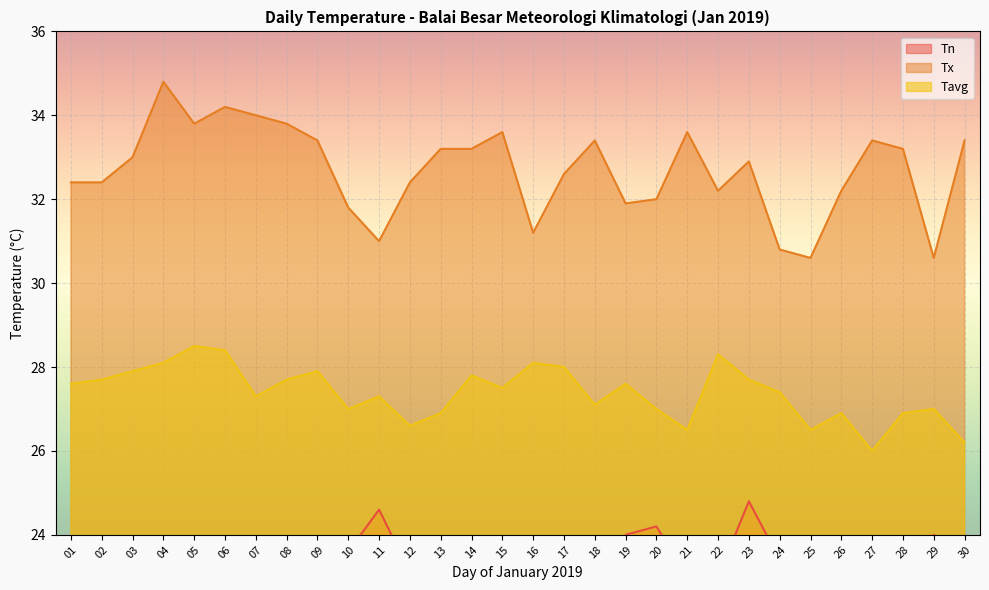

True or false: Tavg and Tx cross at least once.

False